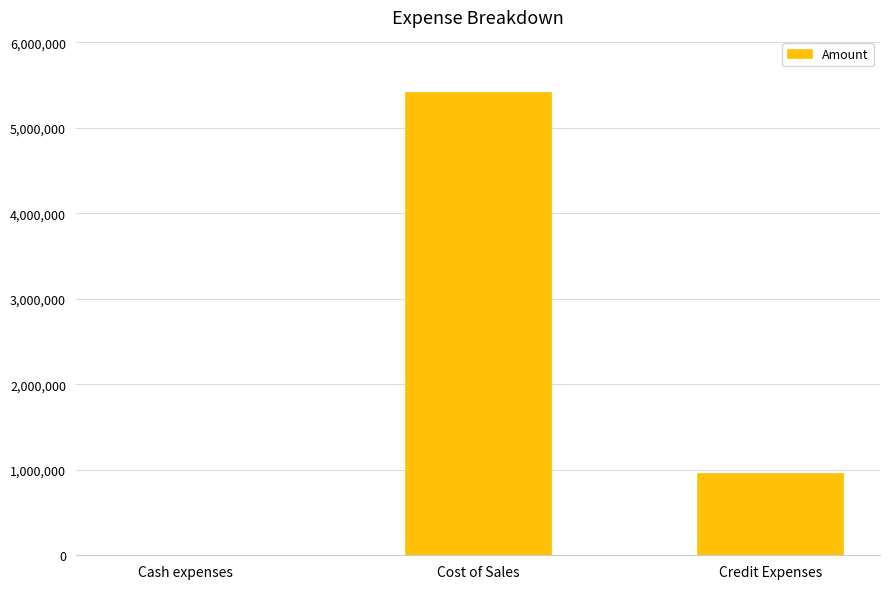

Count the number of data series in this chart.

1